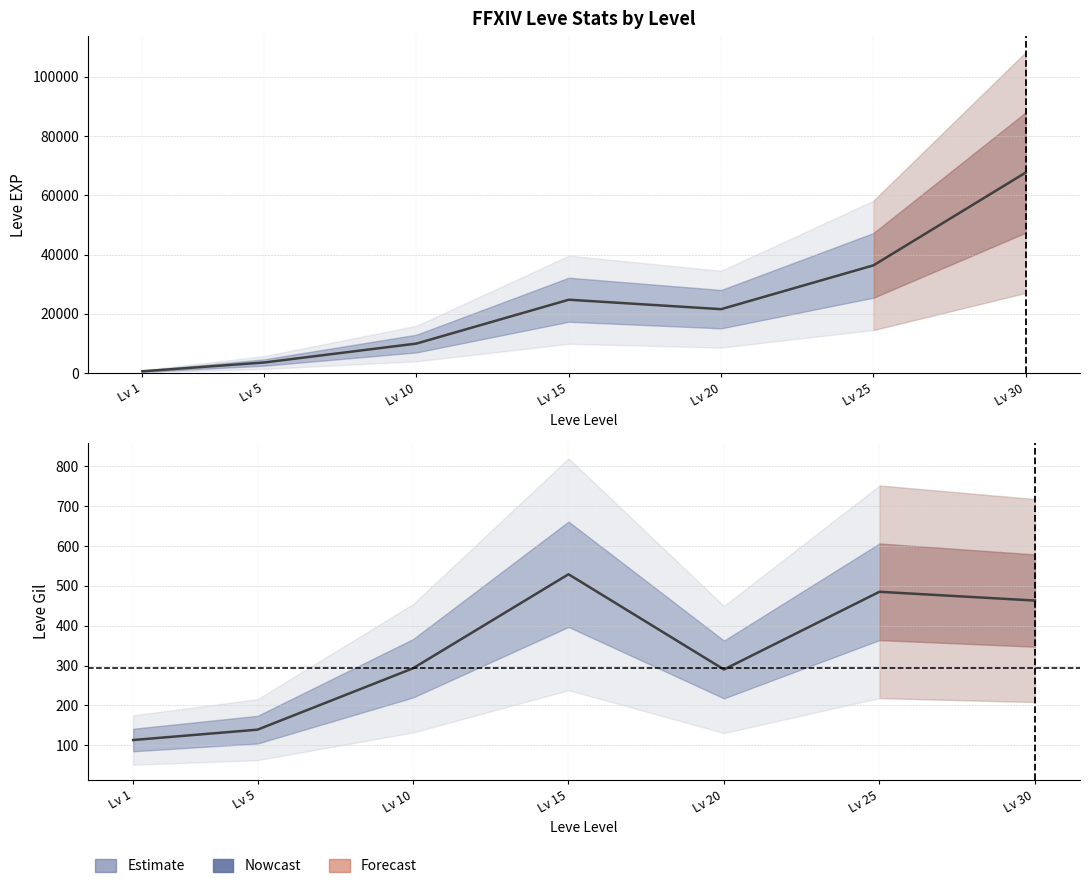

What is the value of the Leve Gil bar at the 6th from the left?

485.0